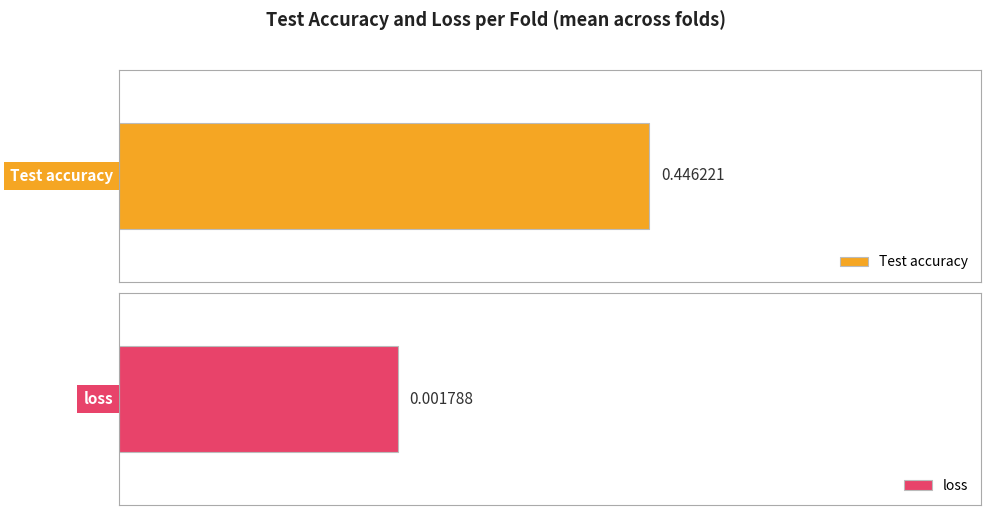

List the series in order of their overall mean, lowest first.

loss, Test accuracy